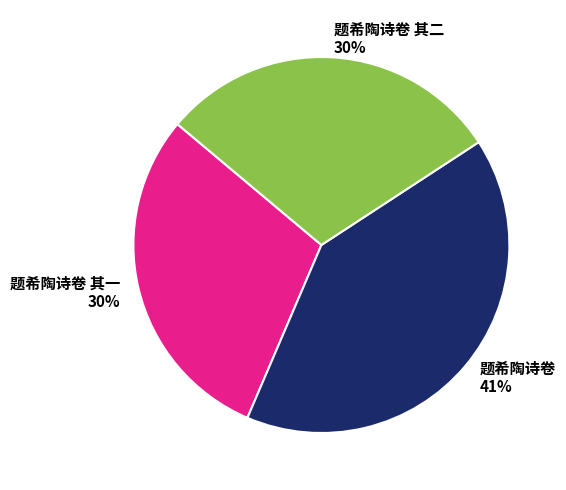

Which category has the biggest portion of the pie?

题希陶诗卷